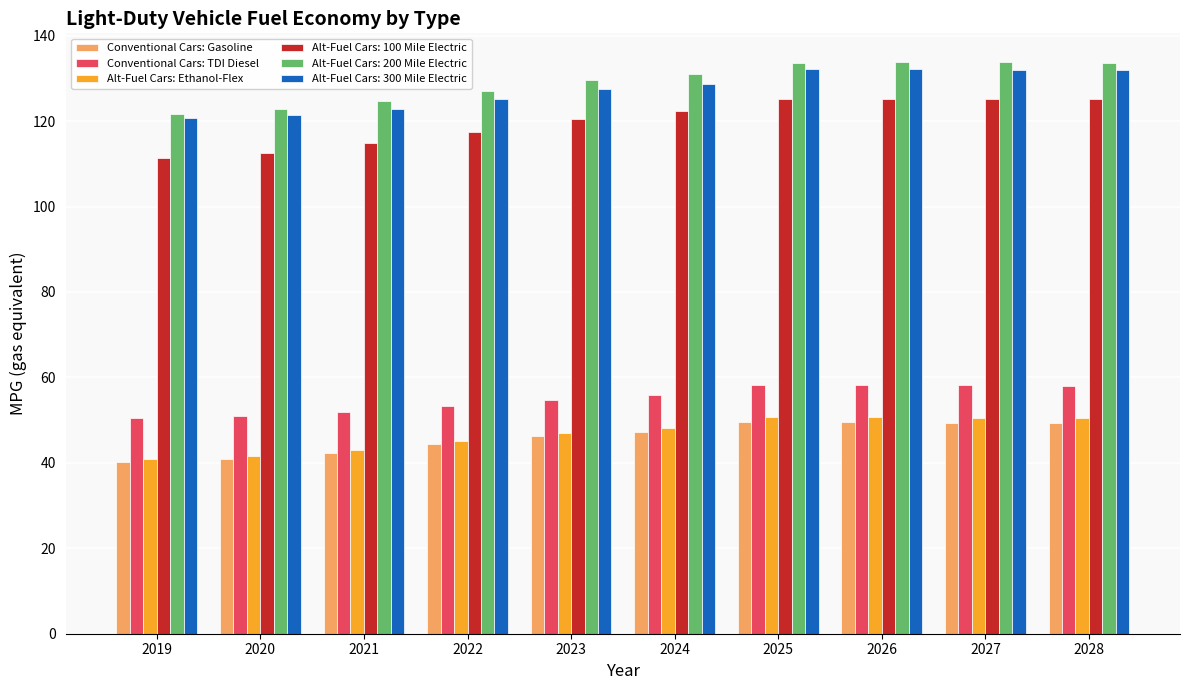

What is the greatest value displayed?

133.8